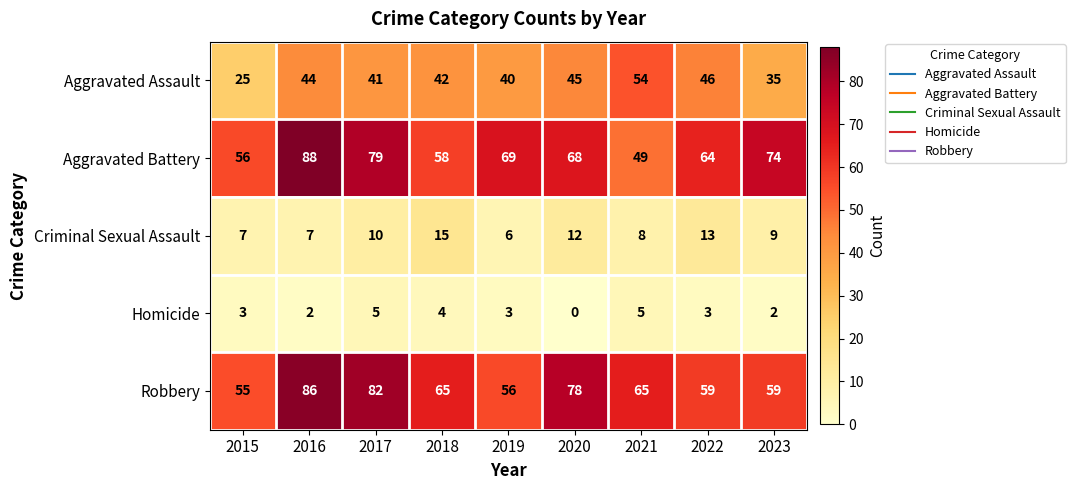

What is the sum of the Robbery values at 2023 and 2020?

137